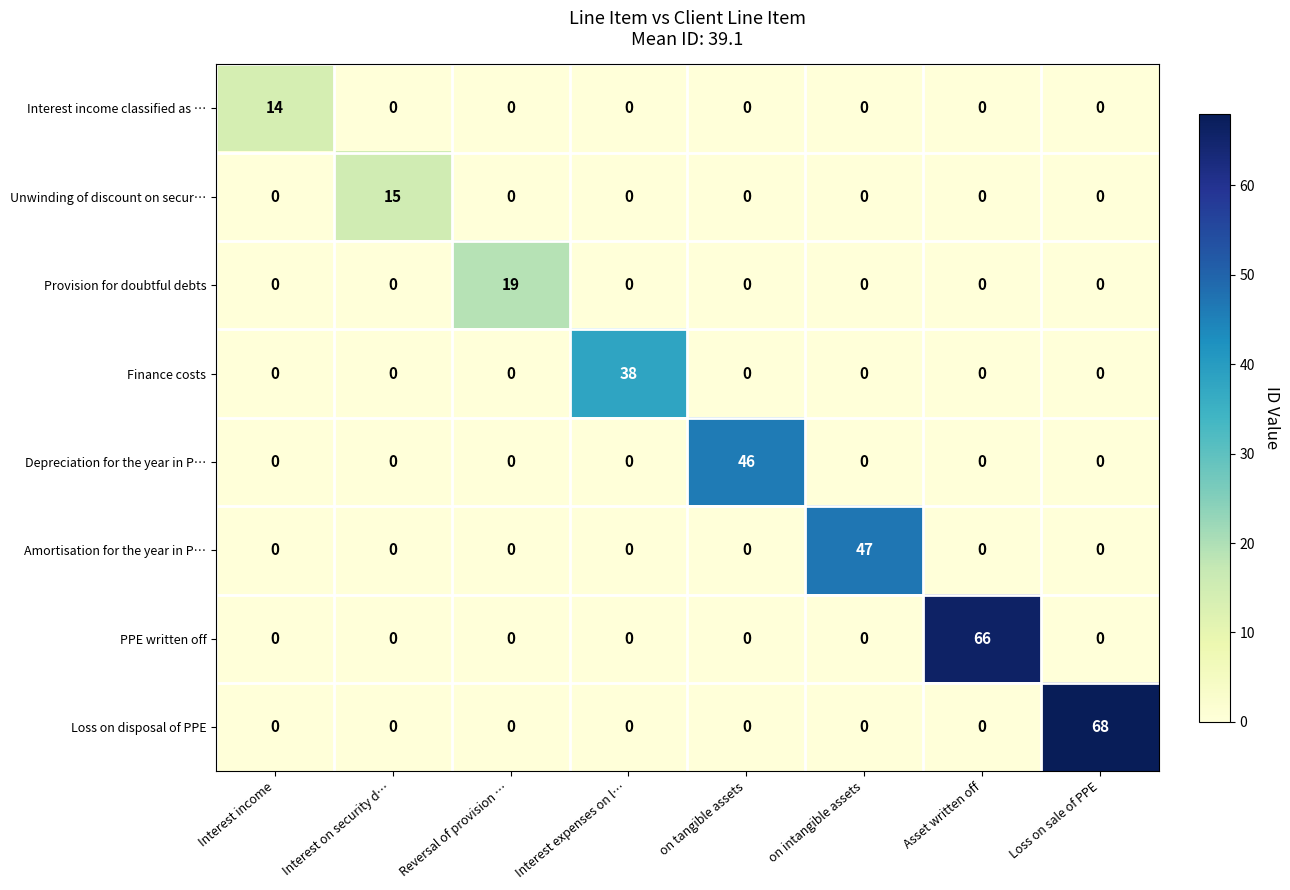

List the series in order of their peak value, lowest first.

Interest income classified as …, Unwinding of discount on secur…, Provision for doubtful debts, Finance costs, Depreciation for the year in P…, Amortisation for the year in P…, PPE written off, Loss on disposal of PPE